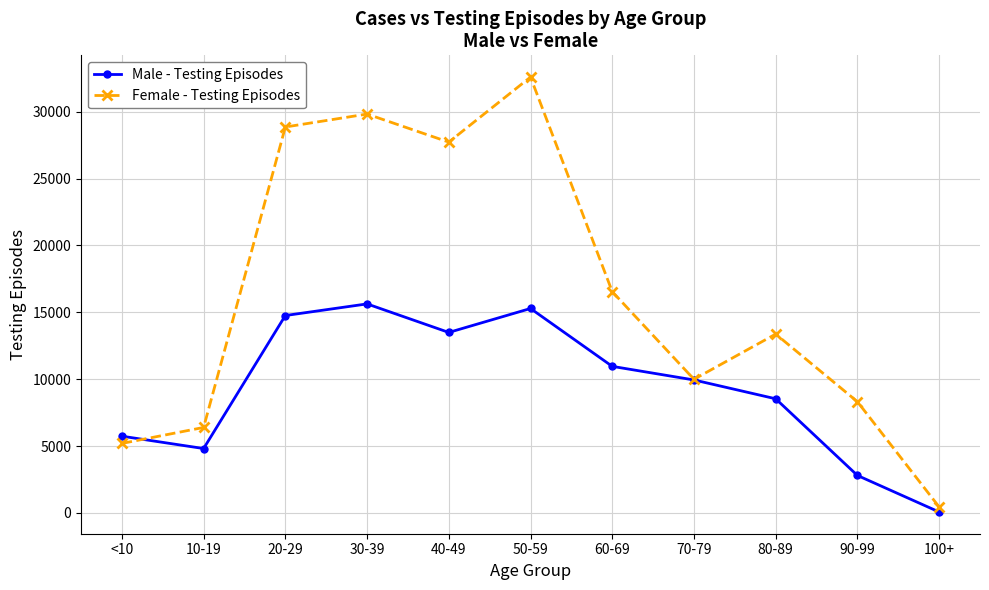

How many lines are shown in the chart?

2